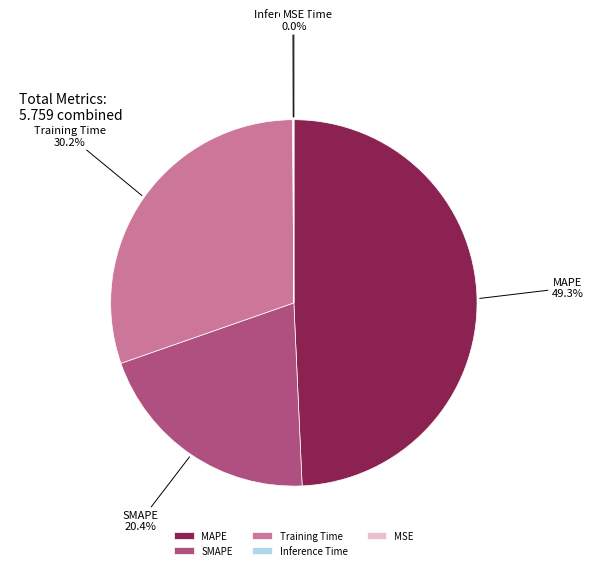

Between MAPE and SMAPE, which is larger?

MAPE